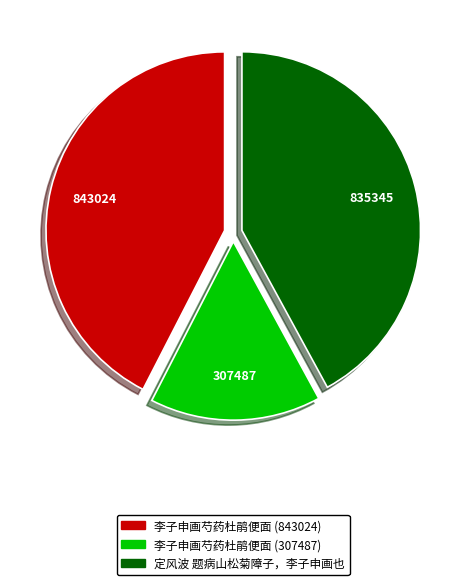

Is it true that 定风波 题病山松菊障子，李子申画也 is 42% of the pie?

True